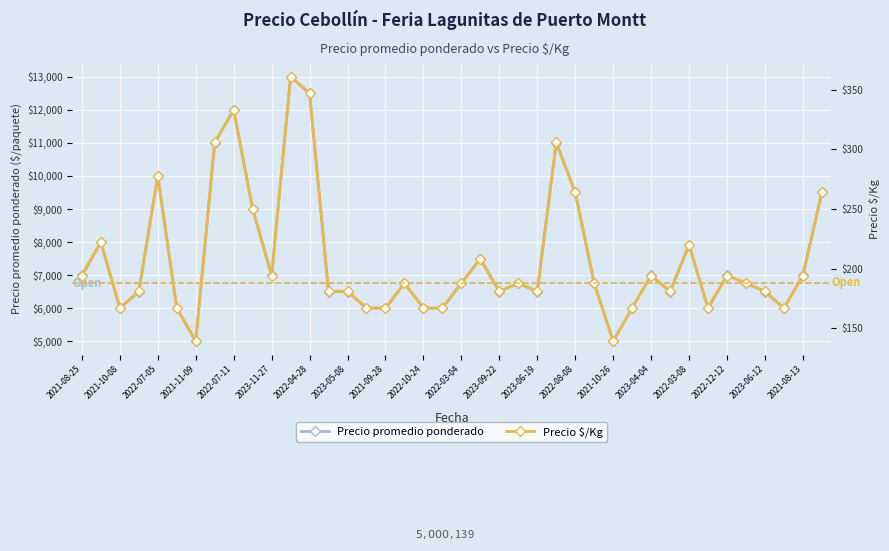

How many distinct data groups are displayed?

2